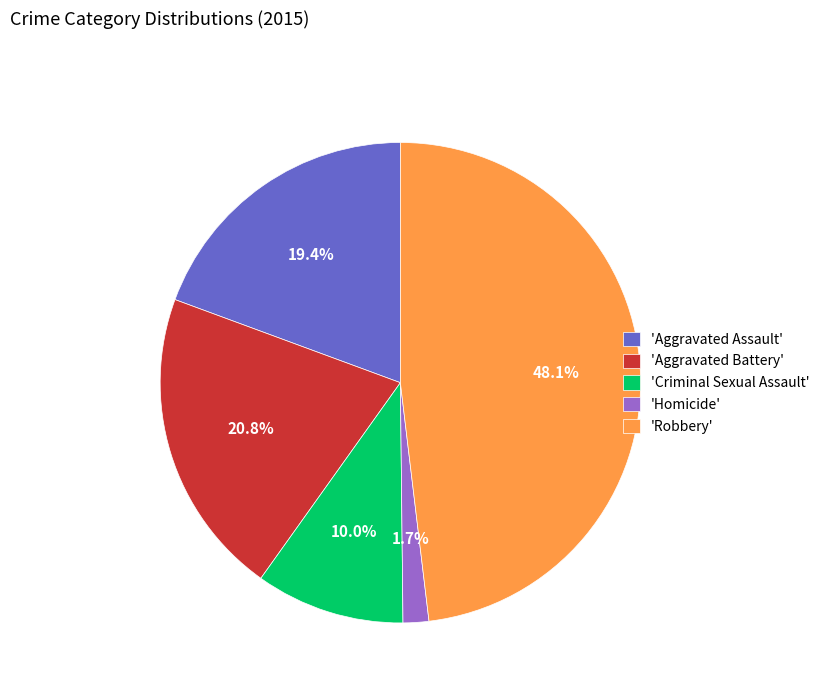

Does any single category account for the majority?

No